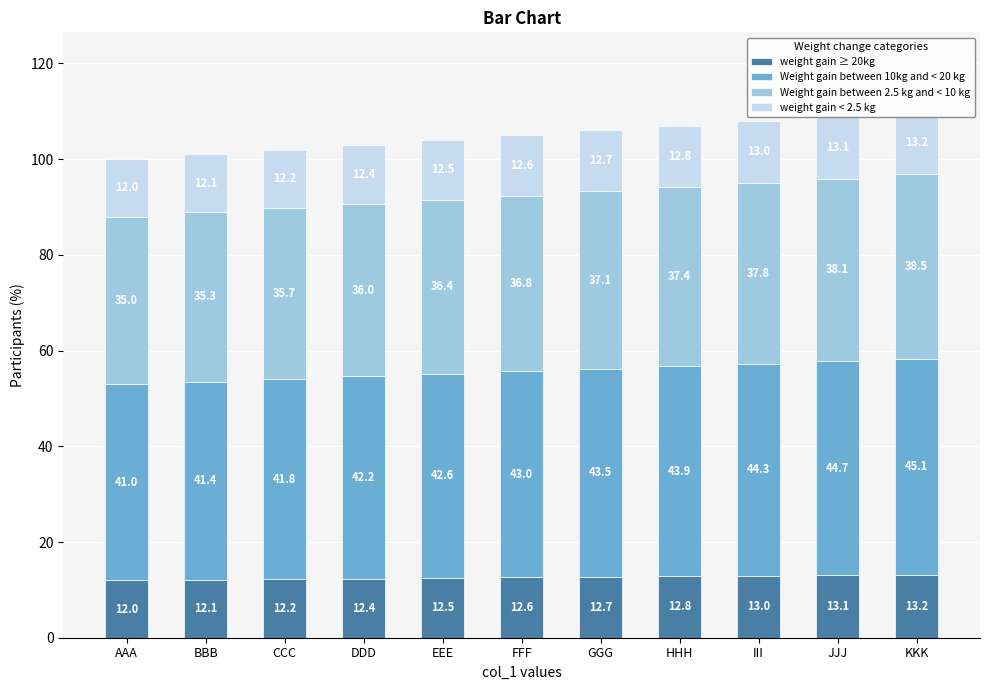

What is the difference between the weight gain < 2.5 kg values at GGG and HHH?

0.1